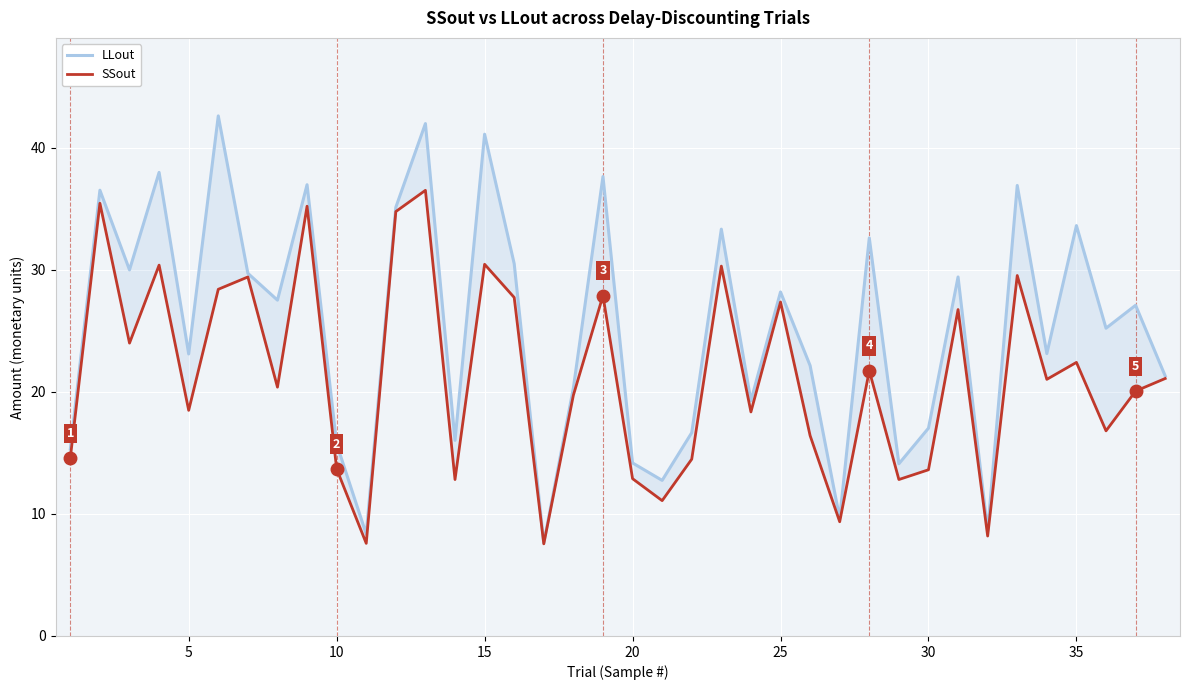

True or false: LLout has more than 0 interior local peaks.

True